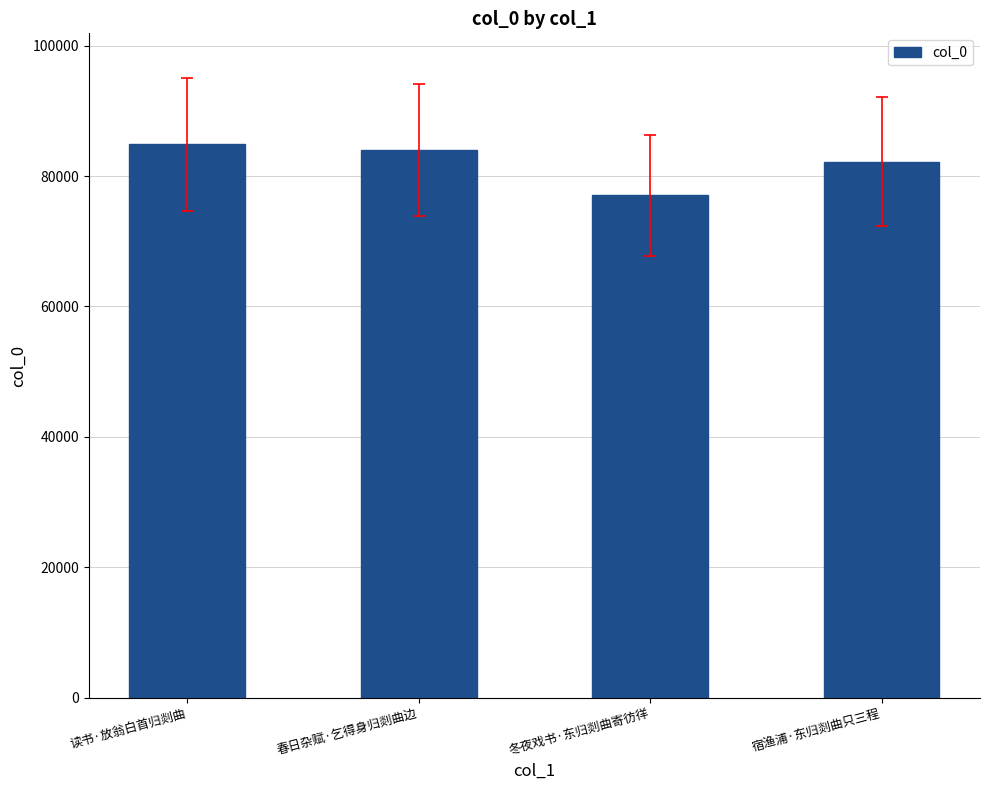

List the labels in order of value, largest first.

读书·放翁白首归剡曲, 春日杂赋·乞得身归剡曲边, 宿渔浦·东归剡曲只三程, 冬夜戏书·东归剡曲寄彷徉